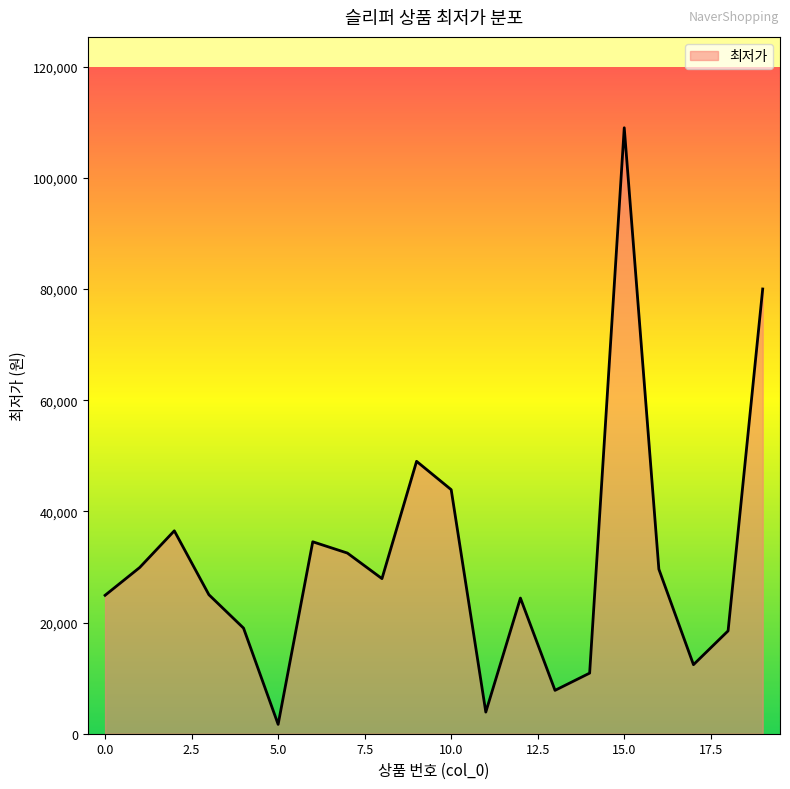

Is this an area chart (filled region under the line)?

Yes